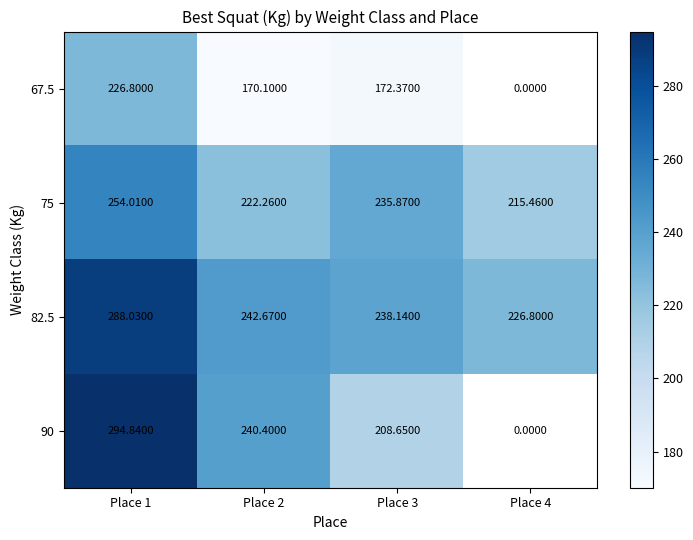

What is the greatest value displayed?

294.8